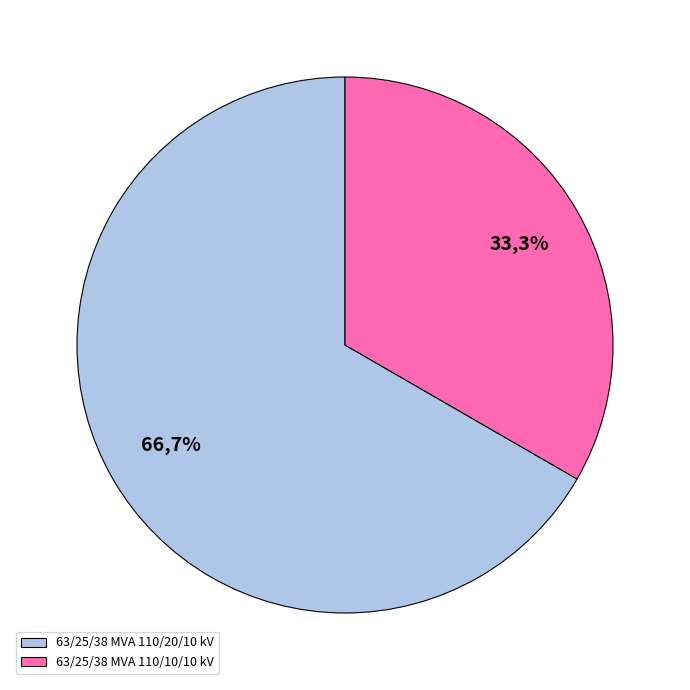

Rank the categories by value from highest to lowest.

63/25/38 MVA 110/20/10 kV, 63/25/38 MVA 110/10/10 kV